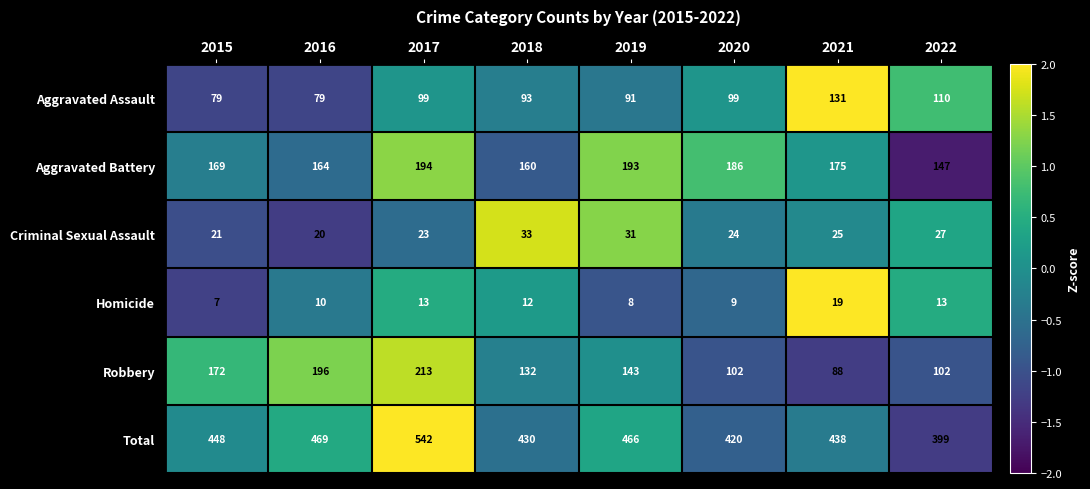

Which label corresponds to the smallest value in the chart?

2015